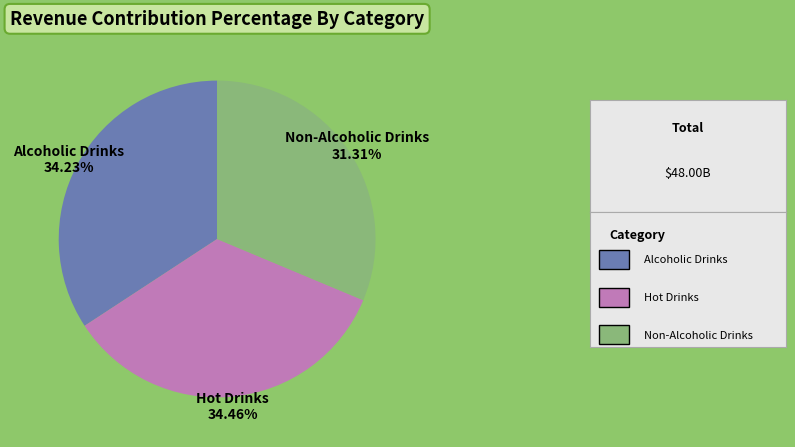

What portion of the pie excludes Hot Drinks?

65.5%